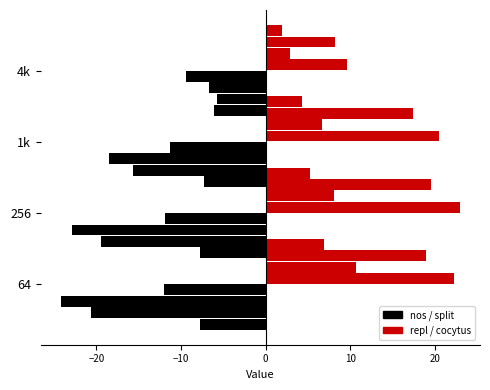

What is the value of the nos bar at the 4th from the left?

-6.7